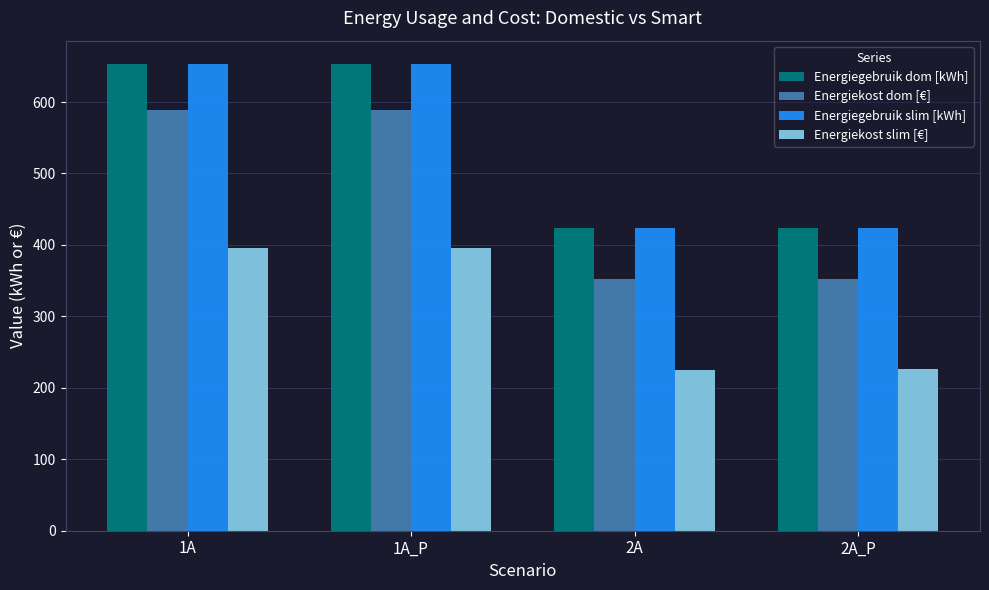

What are all the series names shown in the legend?

Energiegebruik dom [kWh], Energiekost dom [€], Energiegebruik slim [kWh], Energiekost slim [€]